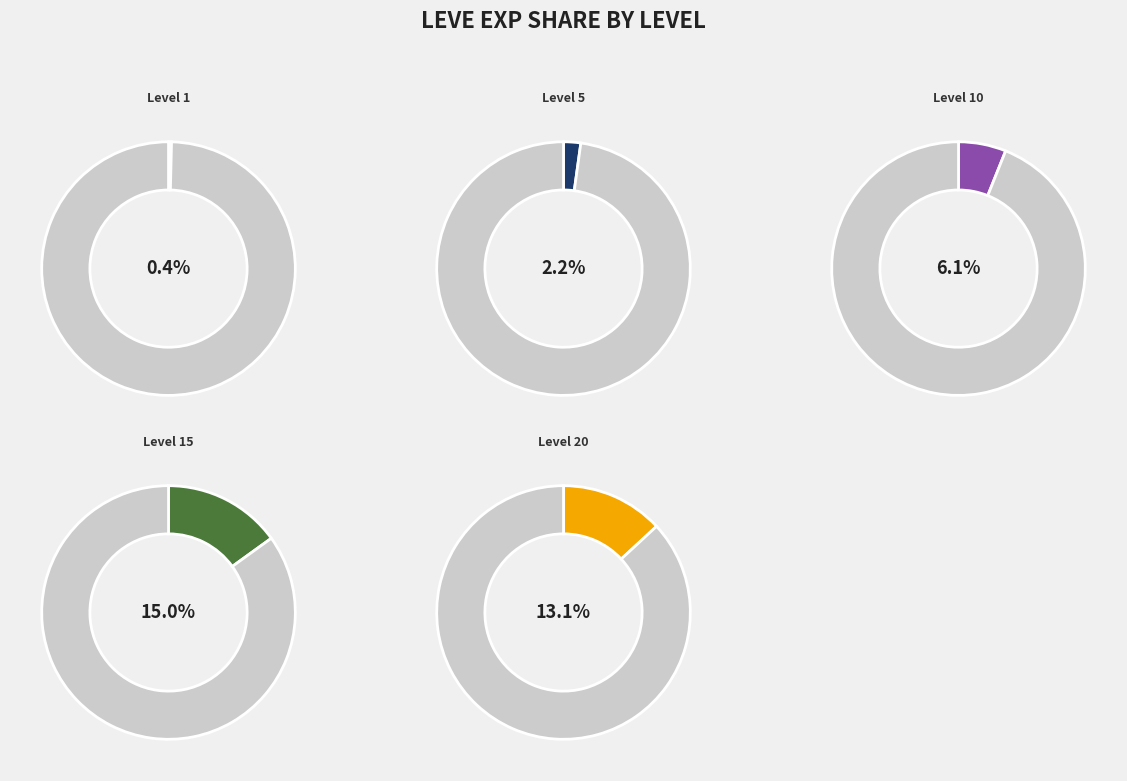

Does Level 1 account for over 50% of the chart?

No